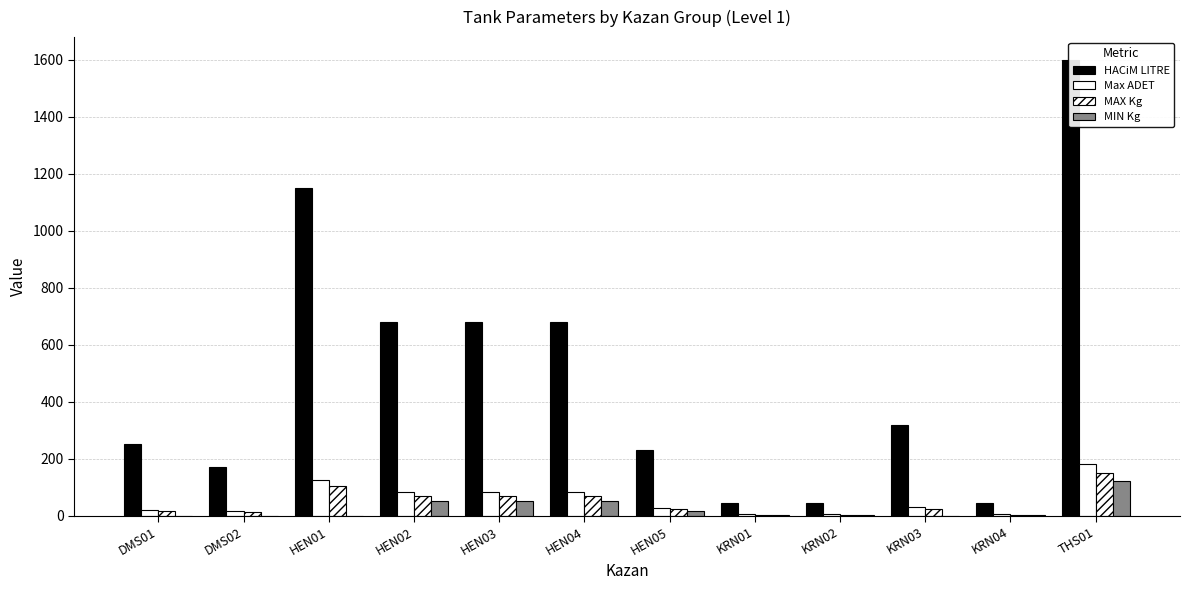

What is the difference between the maximum and minimum values in the Max ADET series?

175.0